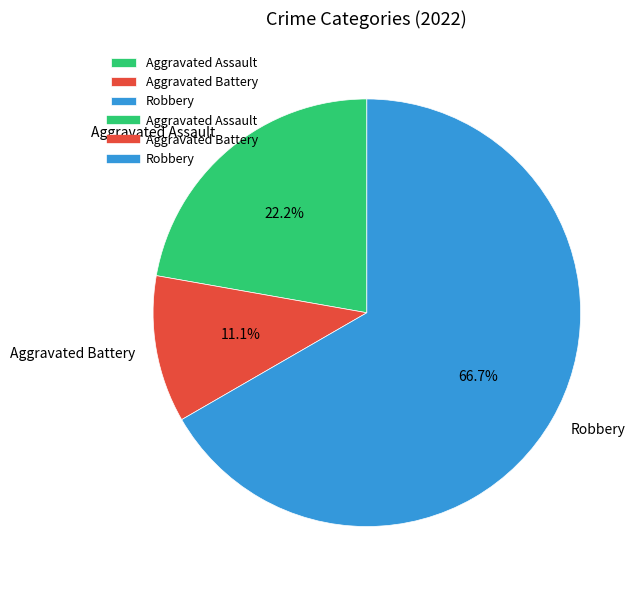

True or false: Aggravated Assault accounts for 8% of the total.

False